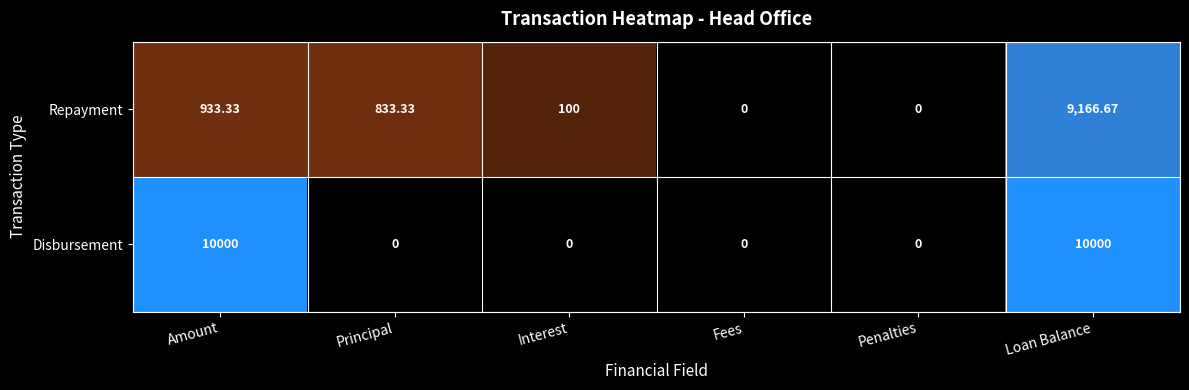

At Interest, list the series in order from smallest to largest.

Disbursement, Repayment